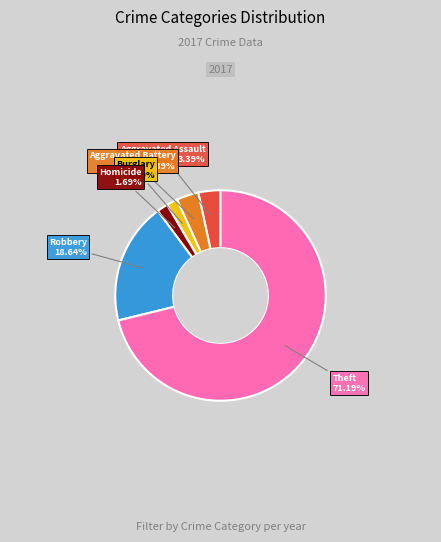

Does any single category account for the majority?

Yes